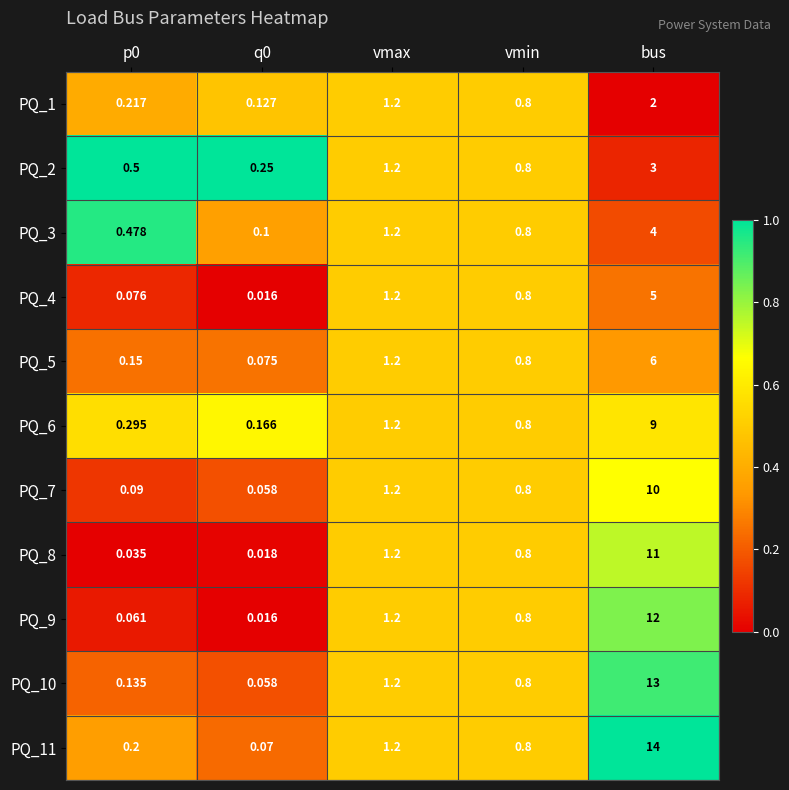

What is the spread (max minus min) of values at bus?

12.0